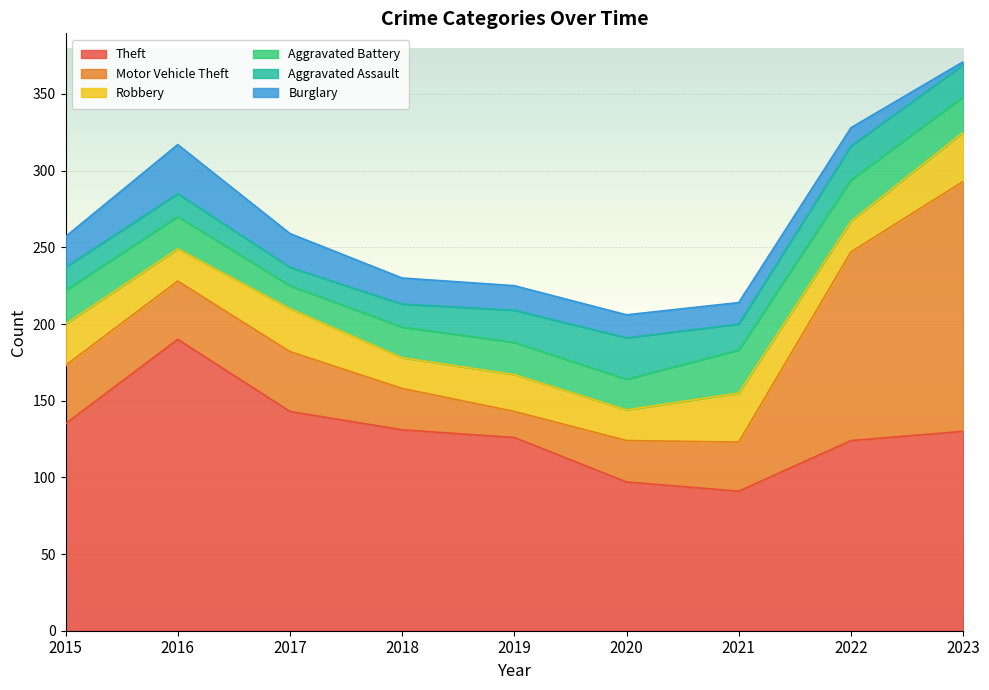

How many data points in Motor Vehicle Theft are above 38?

3